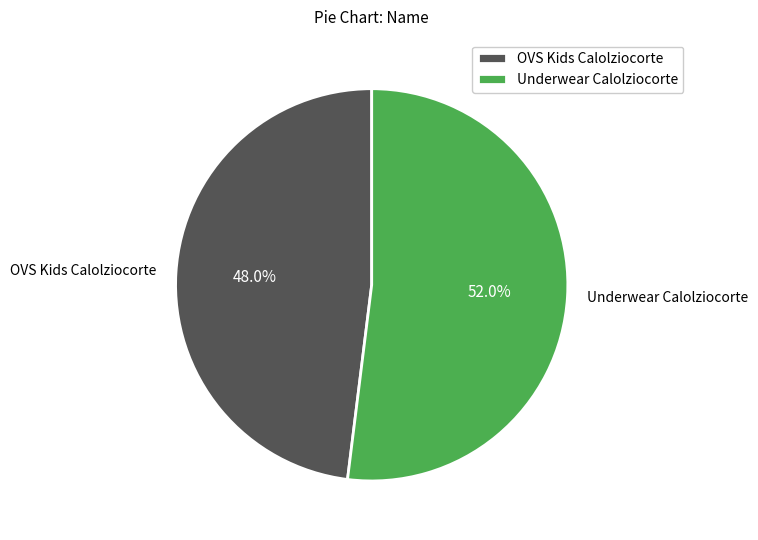

To the nearest percent, what is the average slice percentage?

50%